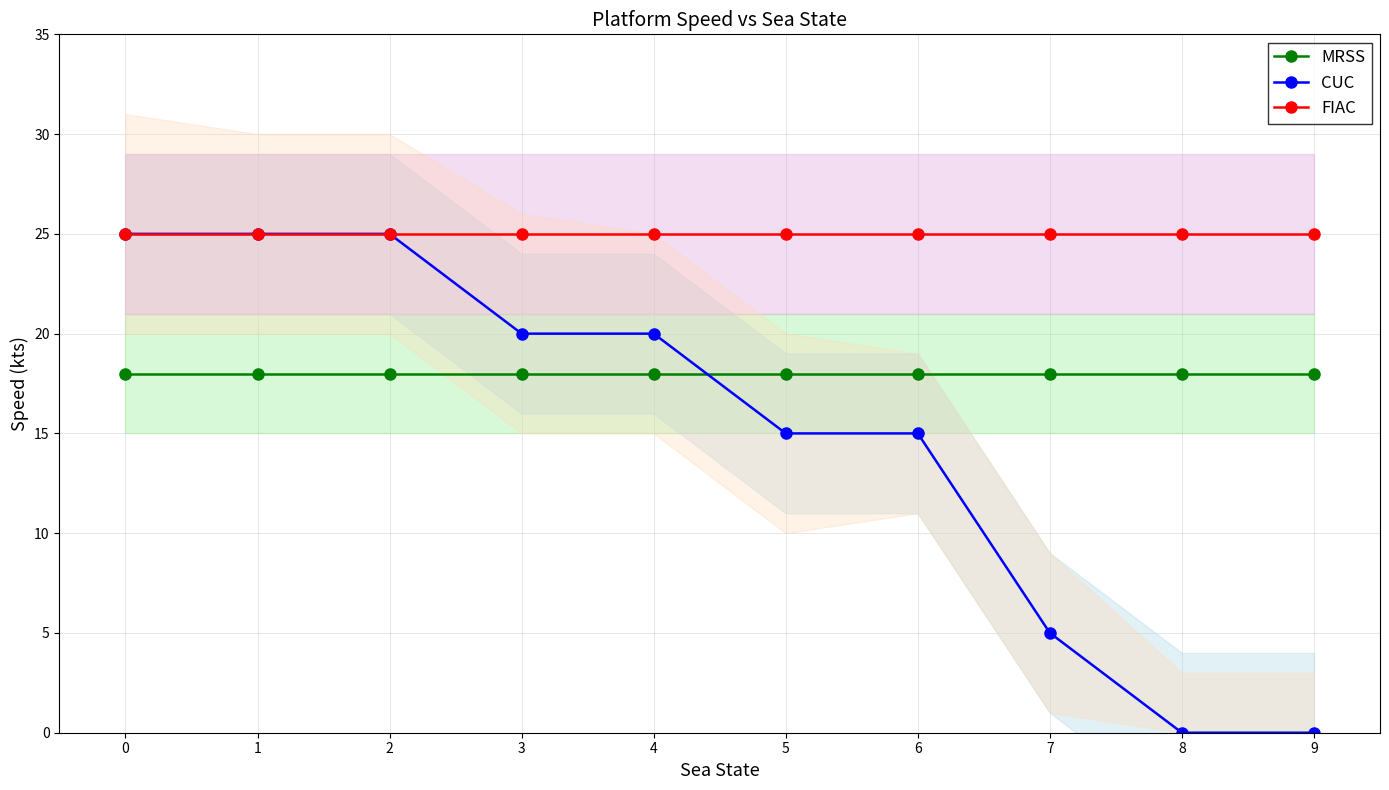

True or false: MRSS has more than 2 points higher than both neighbors.

False